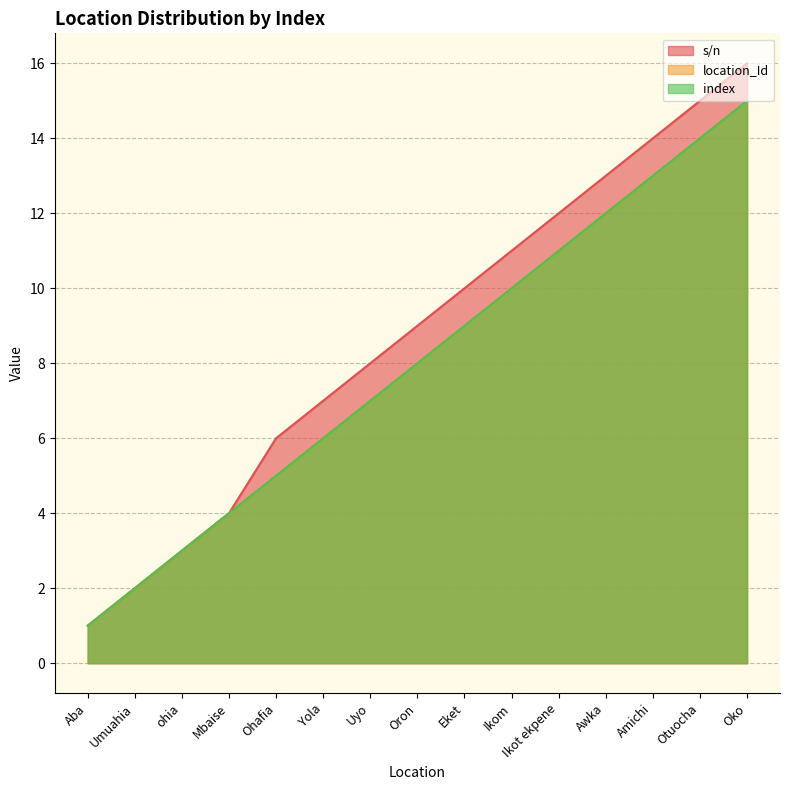

Which series has the largest range (max minus min)?

s/n